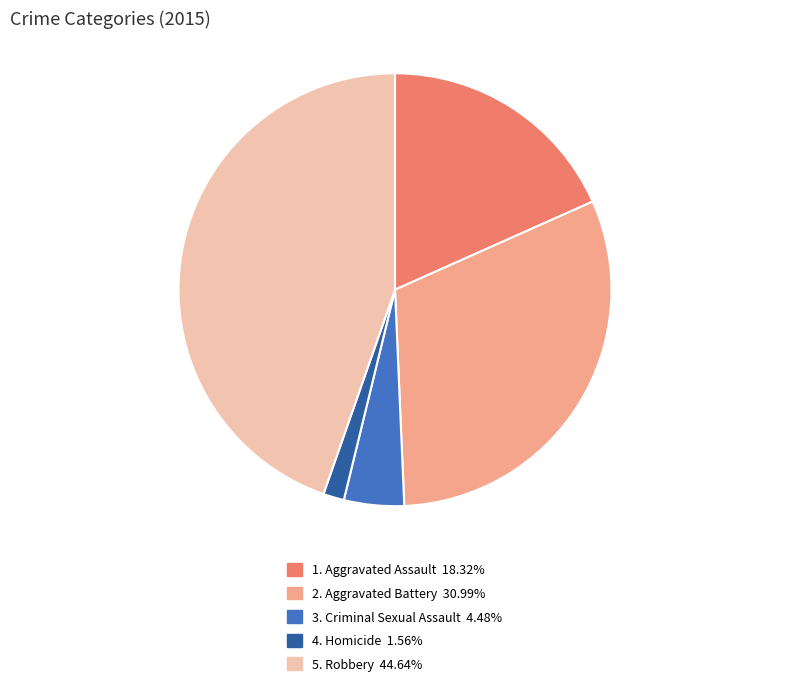

Do 3. Criminal Sexual Assault 4.48% and 2. Aggravated Battery 30.99% together represent more than half of the pie?

No